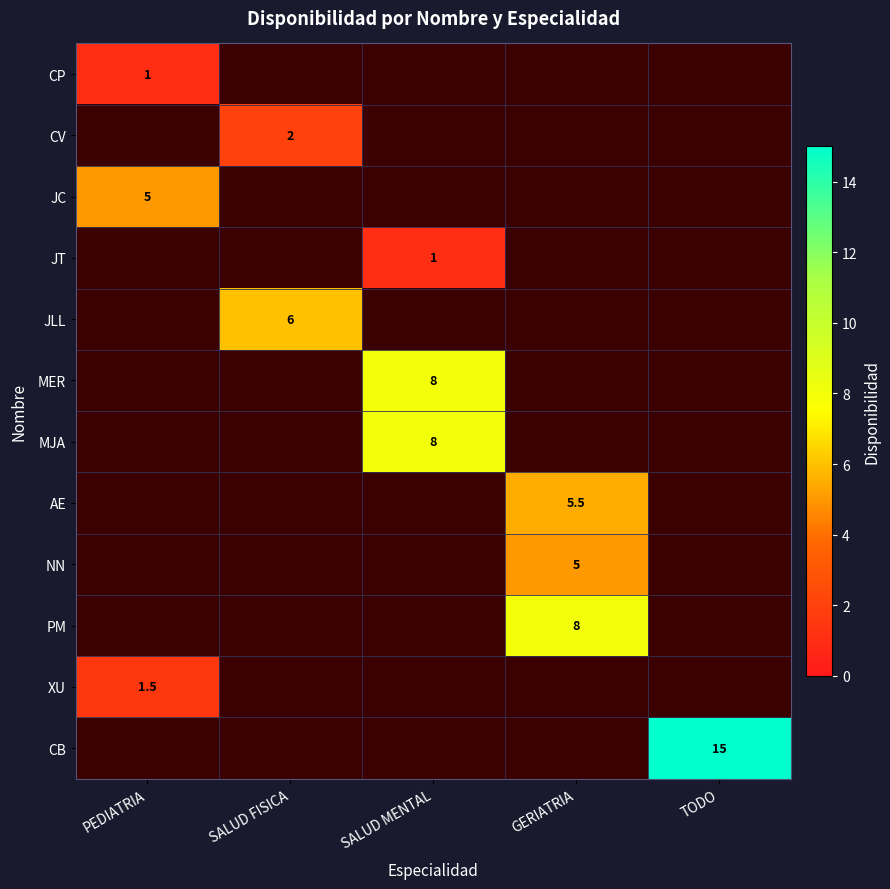

True or false: CP has a value of 1.0 at PEDIATRIA.

True